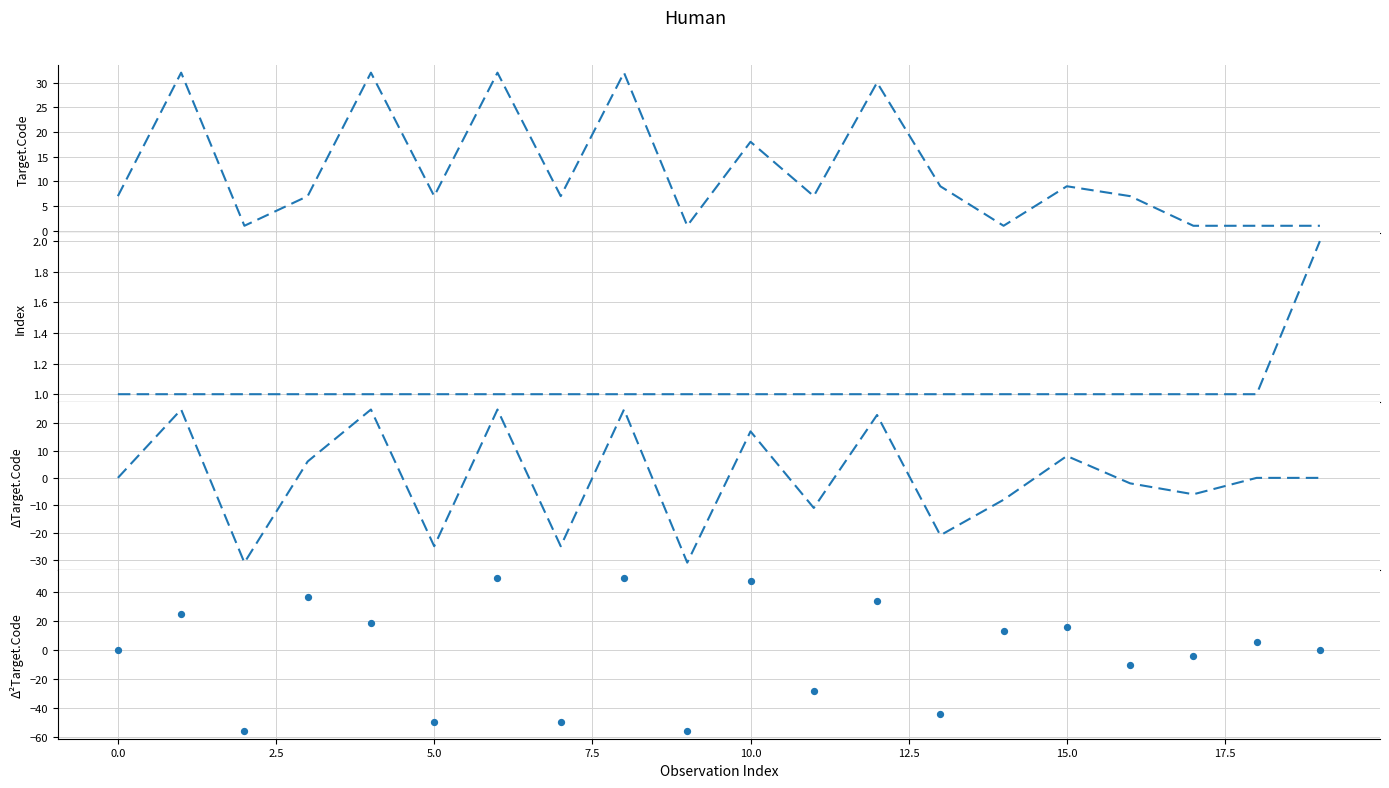

Which series has the largest total across all categories?

Target.Code